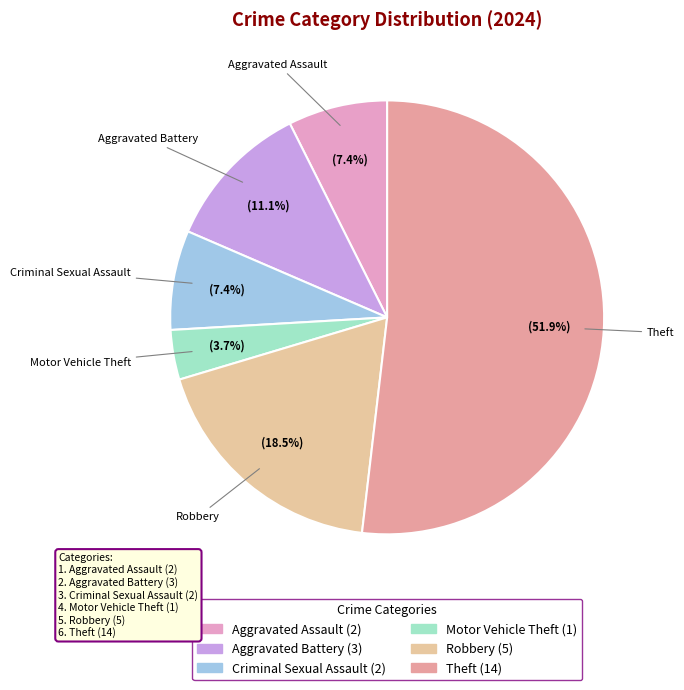

What portion of the pie excludes Robbery?

81.5%